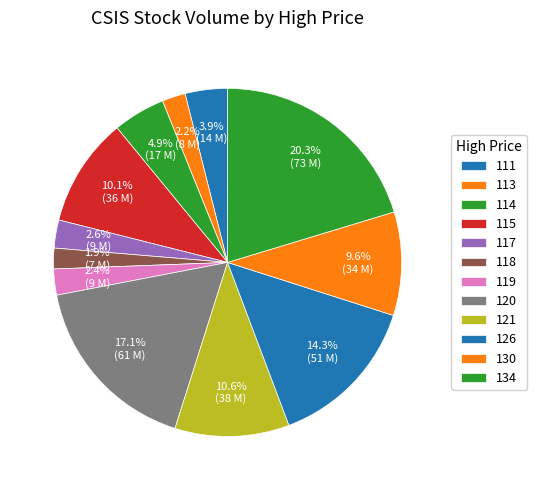

Which category has the biggest portion of the pie?

134